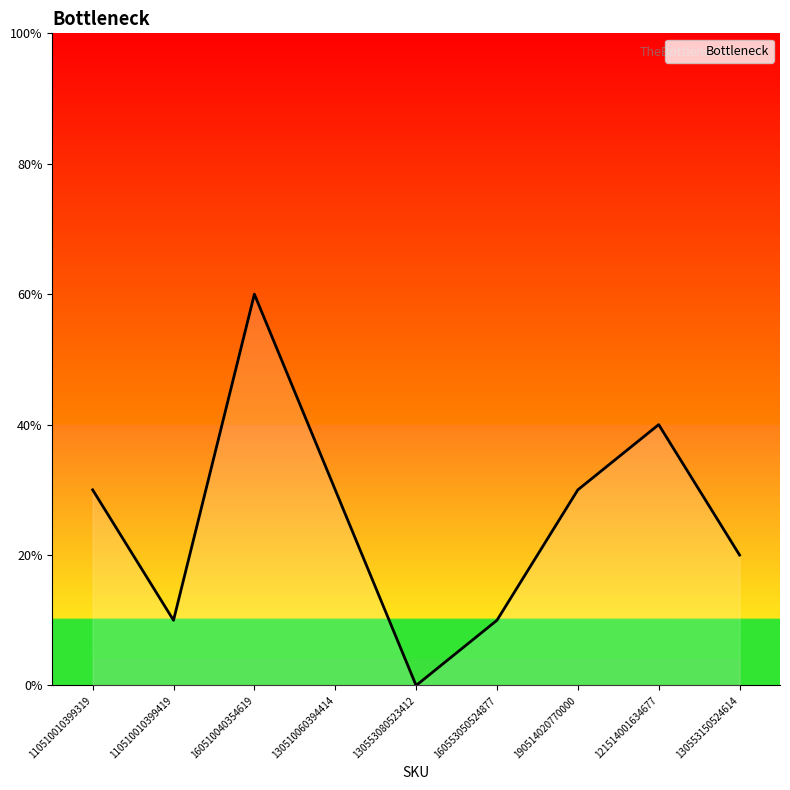

Reading left to right, list all the values displayed in this chart.

110510010399319=3	110510010399419=1	160510040354619=6	130510060394414=3	130553080523412=0	160553050524877=1	190514020770000=3	121514001634677=4	130553150524614=2